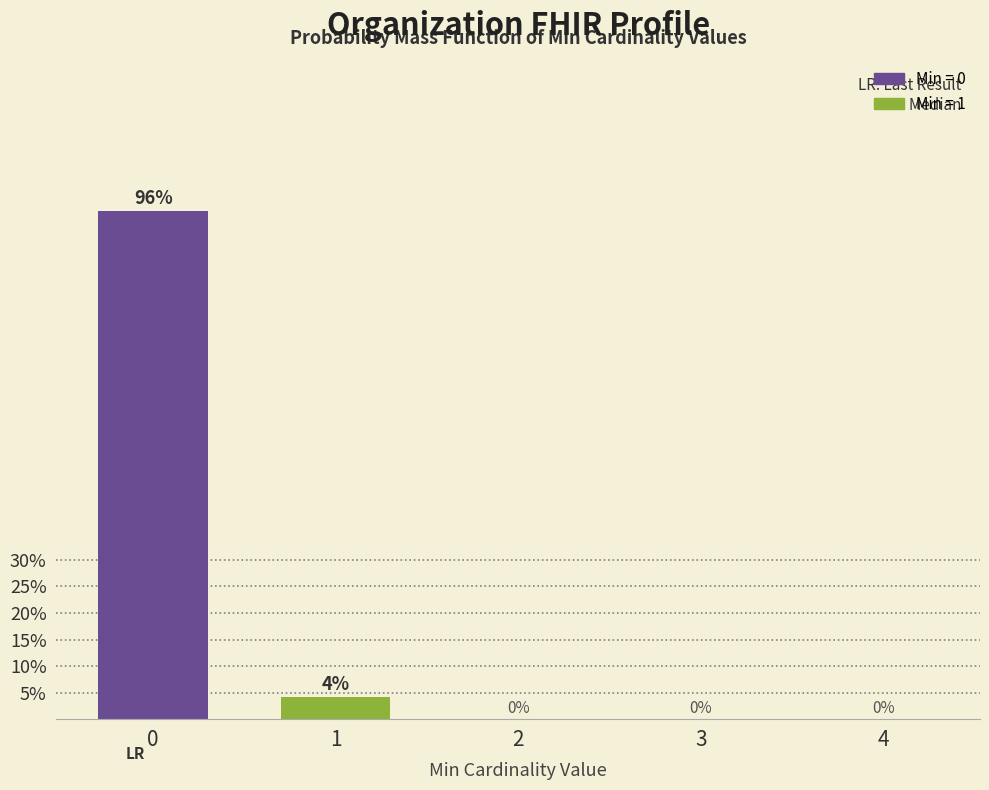

Are the bars horizontal?

No